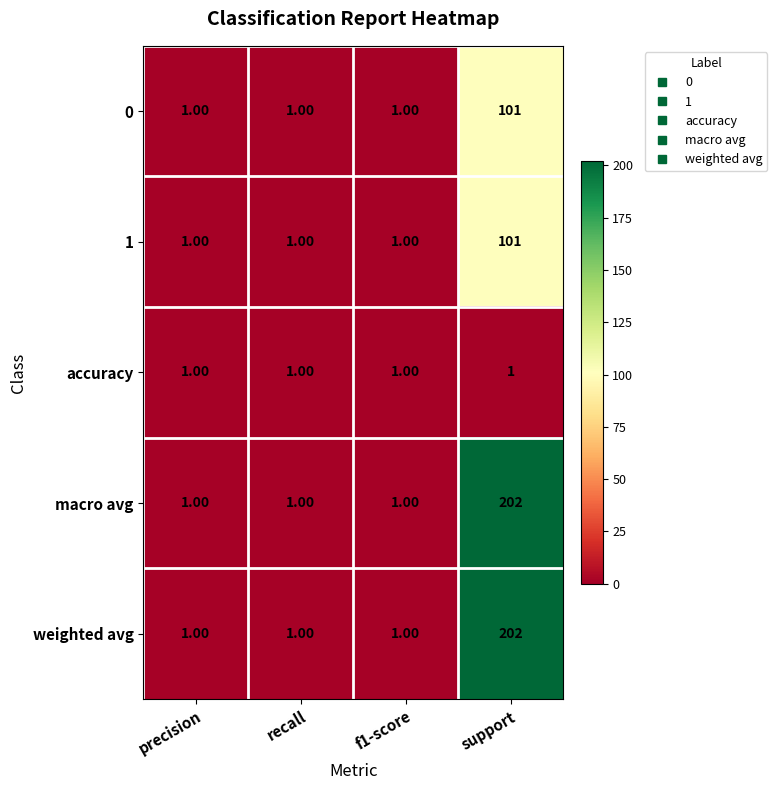

What is the difference between the maximum and minimum values in the 1 series?

100